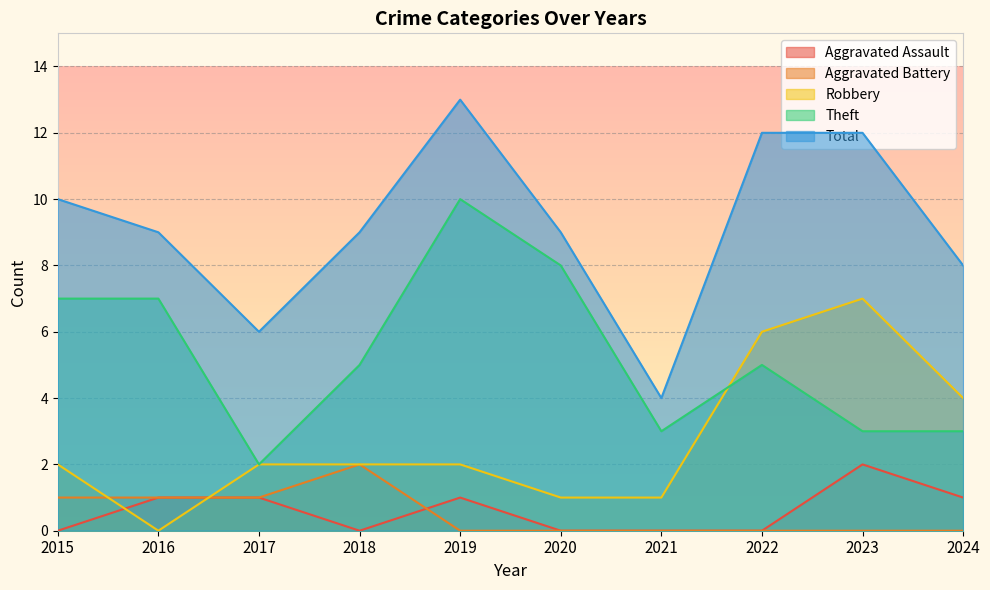

Reading right to left, what are all the values shown in this chart?

Aggravated Assault: 2024=1	2023=2	2022=0	2021=0	2020=0	2019=1	2018=0	2017=1	2016=1	2015=0
Aggravated Battery: 2024=0	2023=0	2022=0	2021=0	2020=0	2019=0	2018=2	2017=1	2016=1	2015=1
Robbery: 2024=4	2023=7	2022=6	2021=1	2020=1	2019=2	2018=2	2017=2	2016=0	2015=2
Theft: 2024=3	2023=3	2022=5	2021=3	2020=8	2019=10	2018=5	2017=2	2016=7	2015=7
Total: 2024=8	2023=12	2022=12	2021=4	2020=9	2019=13	2018=9	2017=6	2016=9	2015=10